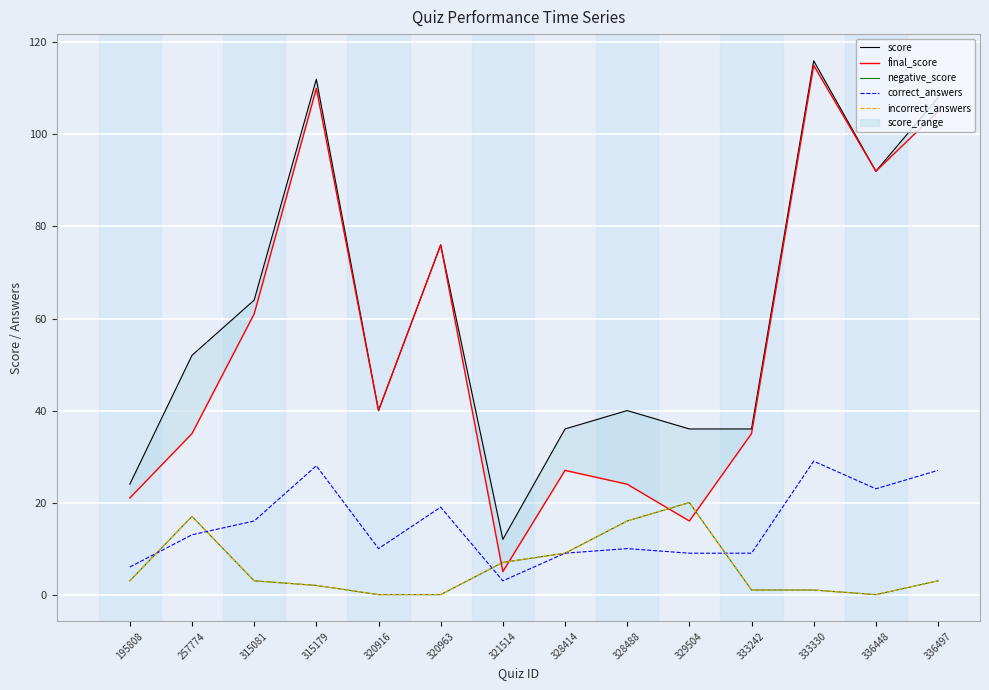

True or false: negative_score and score cross at least once.

False